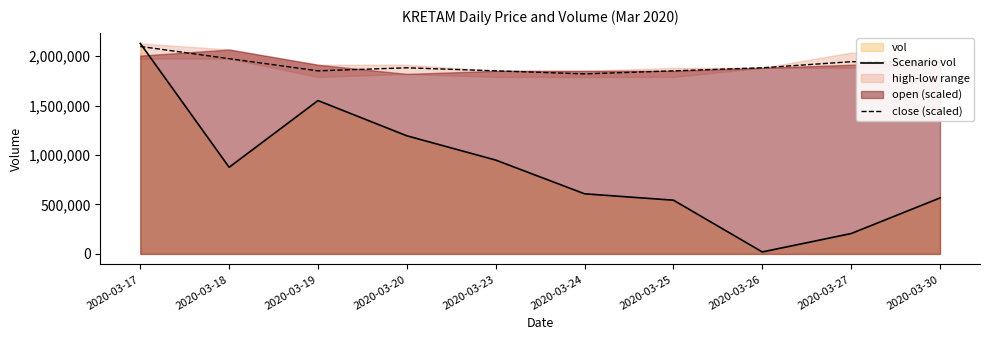

Is it true that close (scaled) equals 1943778.3 at 2020-03-30?

True